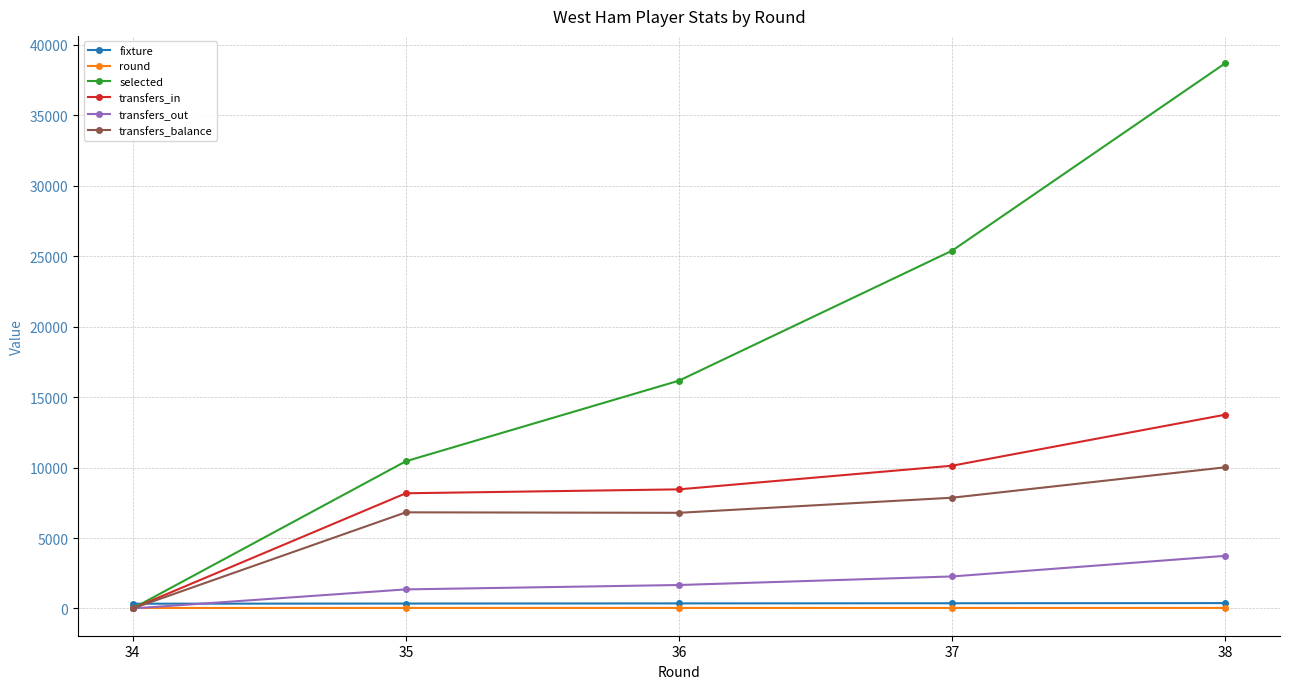

The value of fixture at 38 is 380. True or false?

True